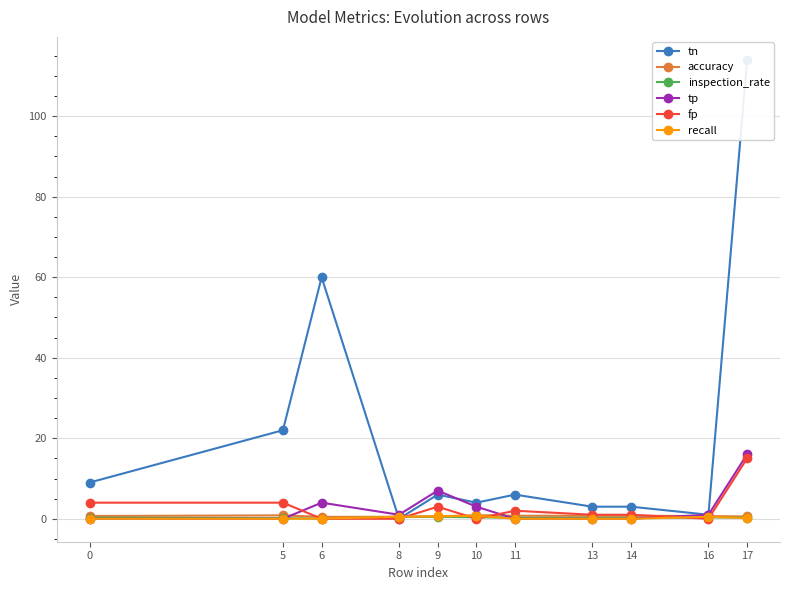

List the series in order of their peak value, lowest first.

inspection_rate, recall, accuracy, fp, tp, tn